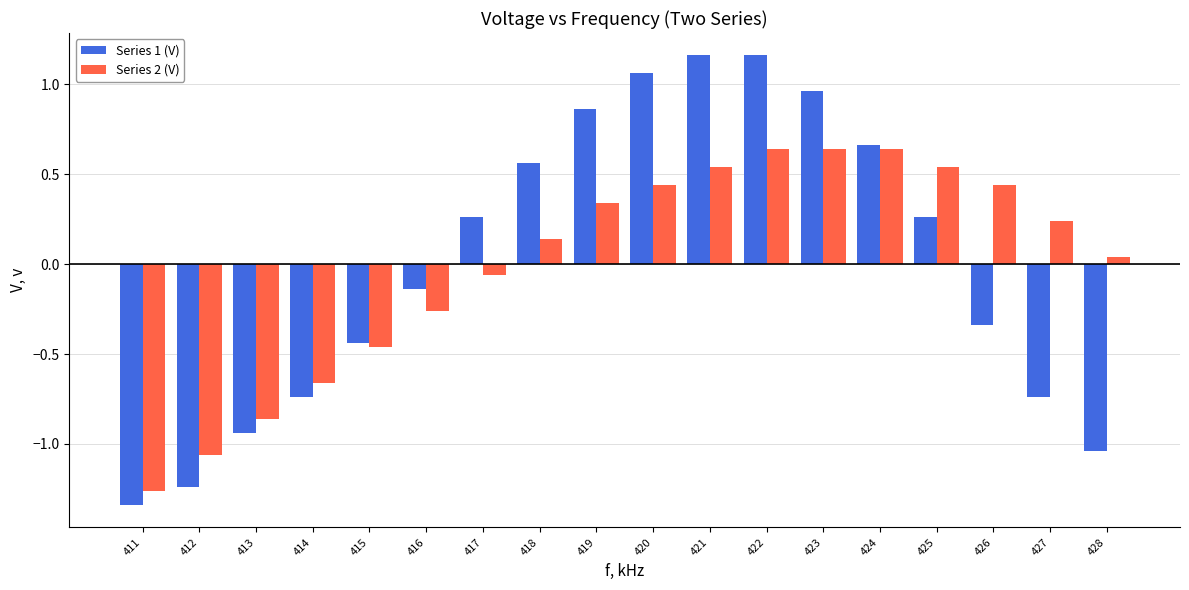

Count the number of categories in the chart.

18